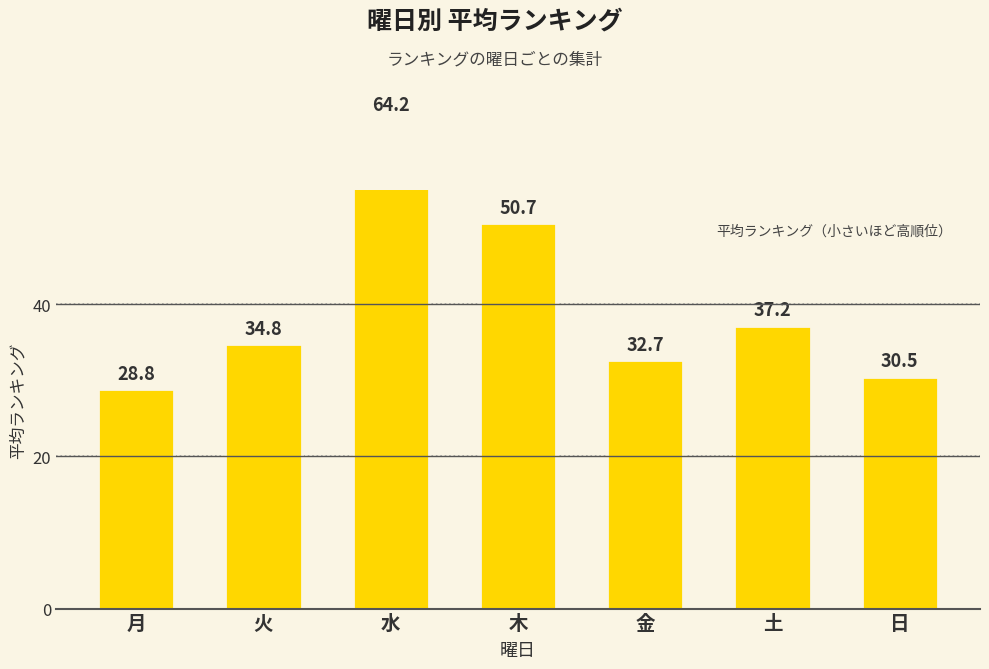

What position from the left is 月?

1